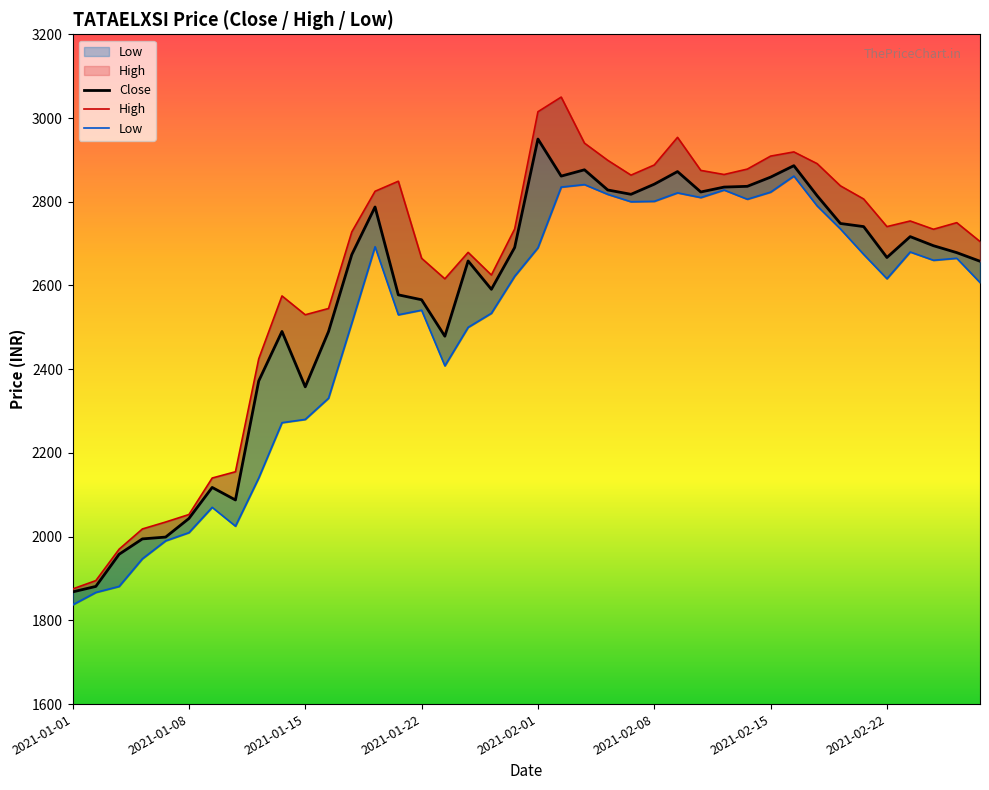

Is it true that Close equals 2841.9 at 2021-02-08?

True